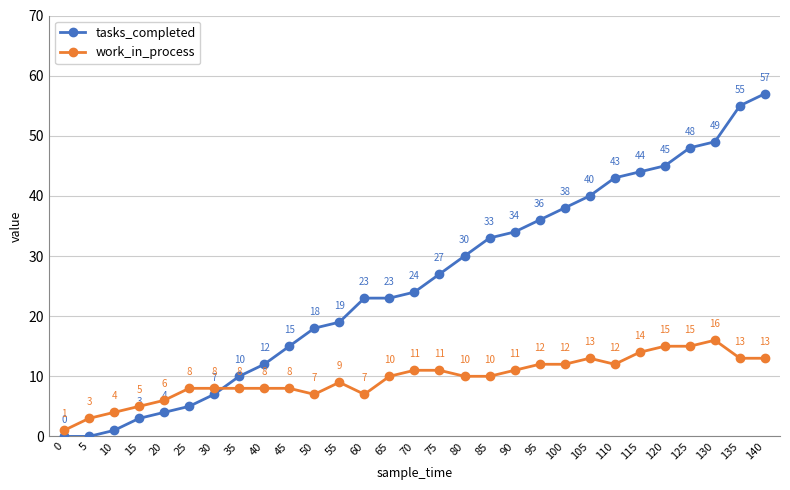

What is the total value across all series at 5?

3